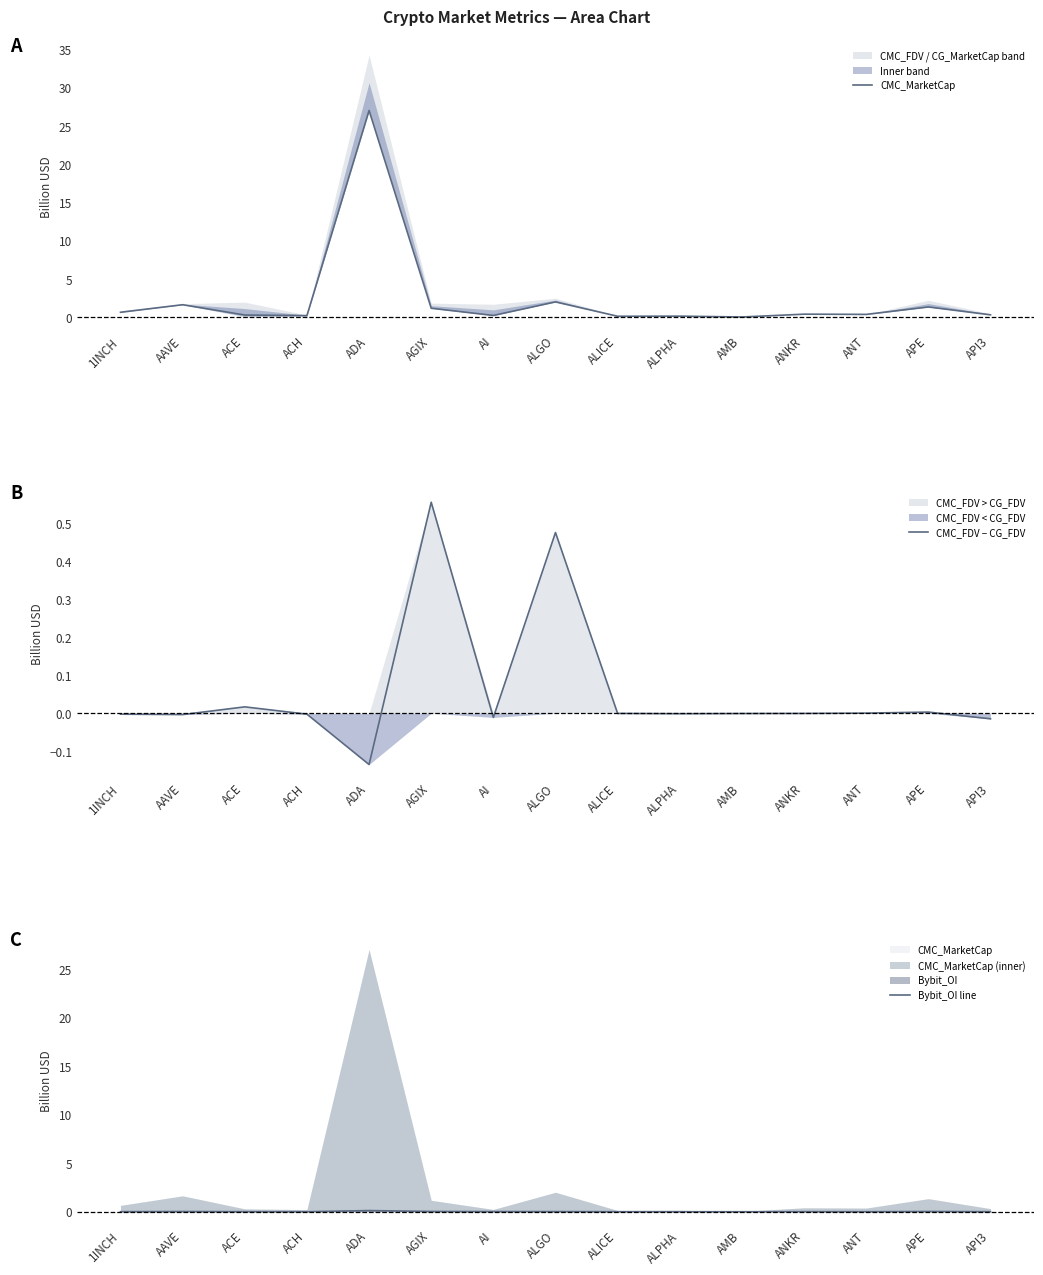

True or false: Bybit_OI line and CMC_MarketCap cross at least once.

False